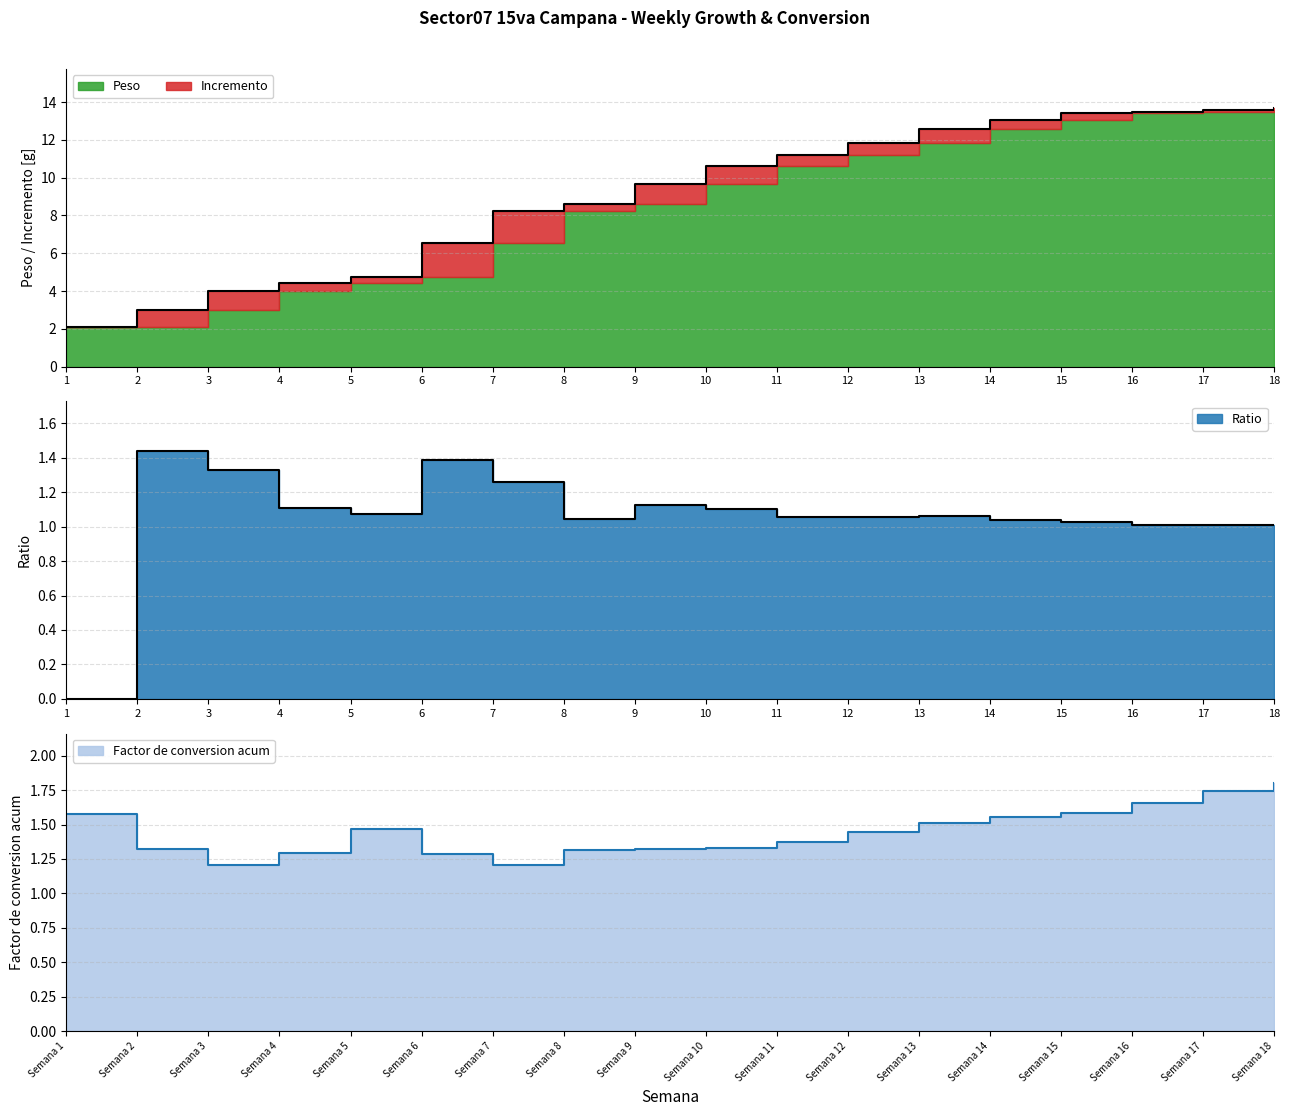

Where is the first local maximum for Factor de conversion acum?

Semana 5